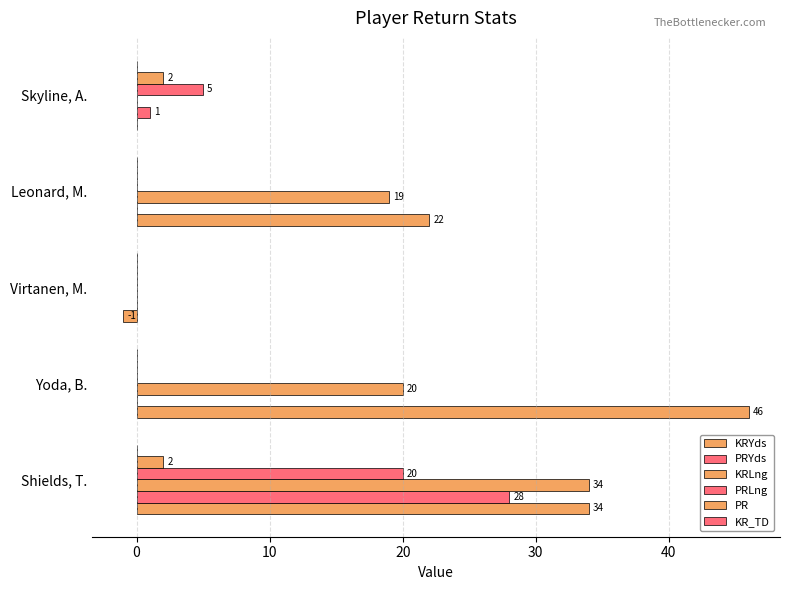

Count the number of data series in this chart.

5